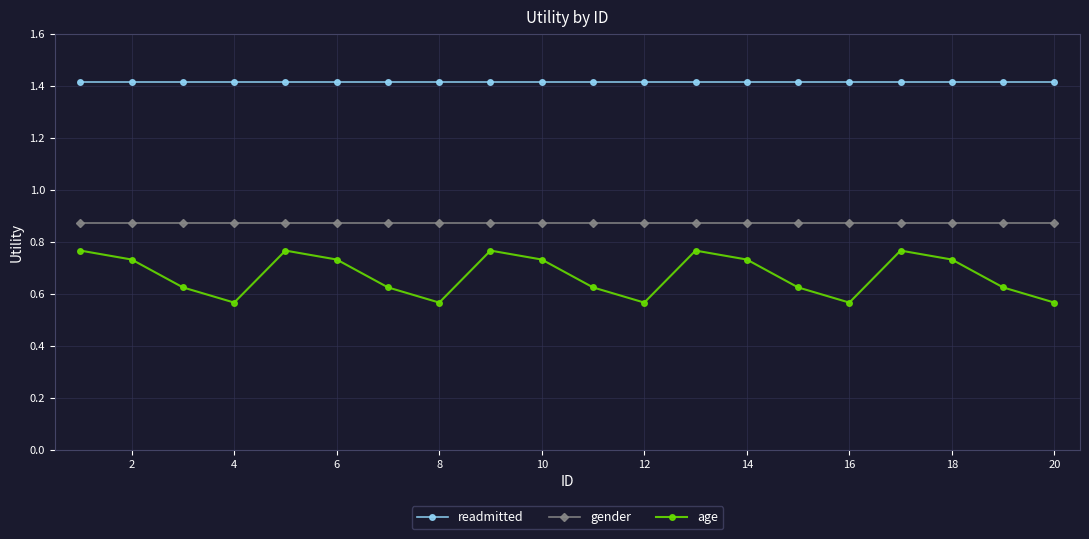

List the series in order of their overall mean, lowest first.

age, gender, readmitted